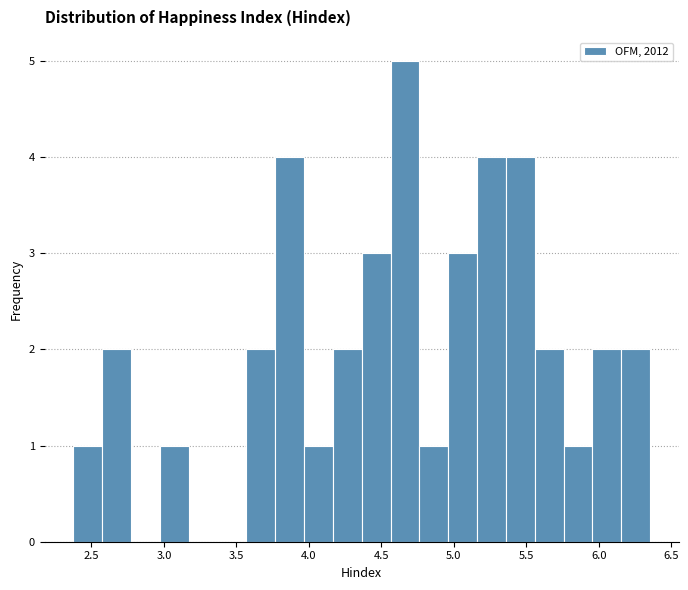

Read against the x-axis, roughly where is the centre of the tallest bar?

4.65